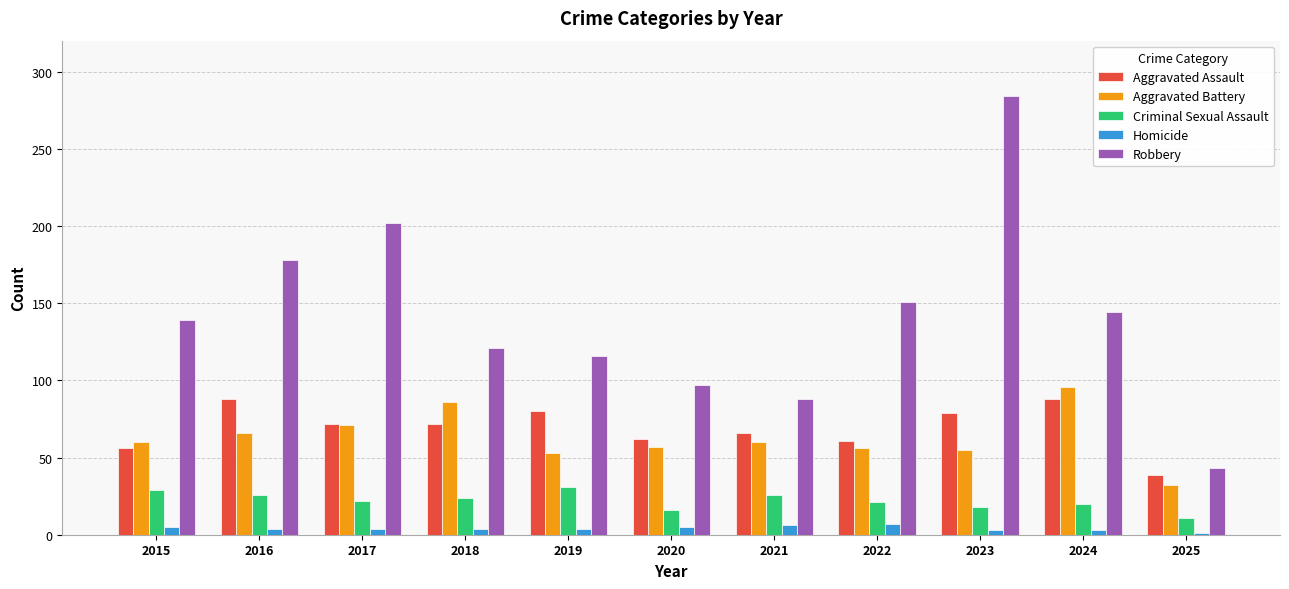

What are all the series names shown in the legend?

Aggravated Assault, Aggravated Battery, Criminal Sexual Assault, Homicide, Robbery